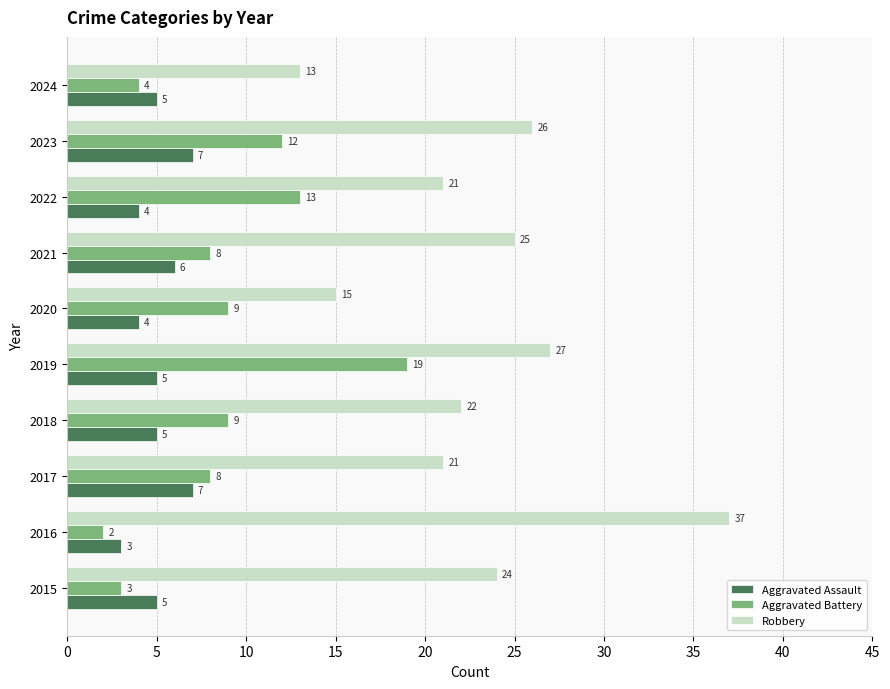

Rank the series by their average value, from lowest to highest.

Aggravated Assault, Aggravated Battery, Robbery